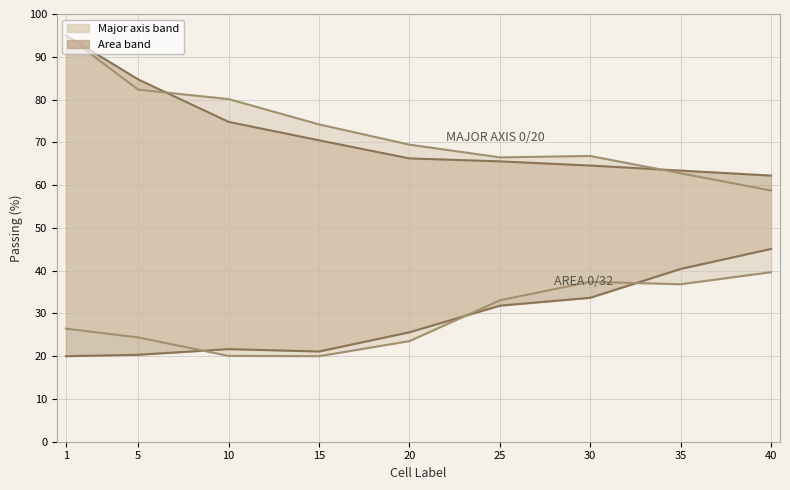

What is the smallest value displayed?

20.0